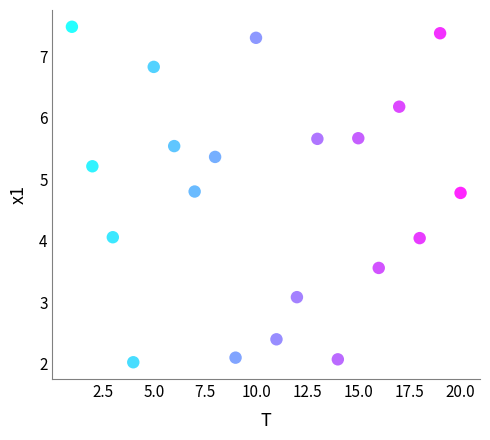

What is the range of X values (max minus min)?

19.0